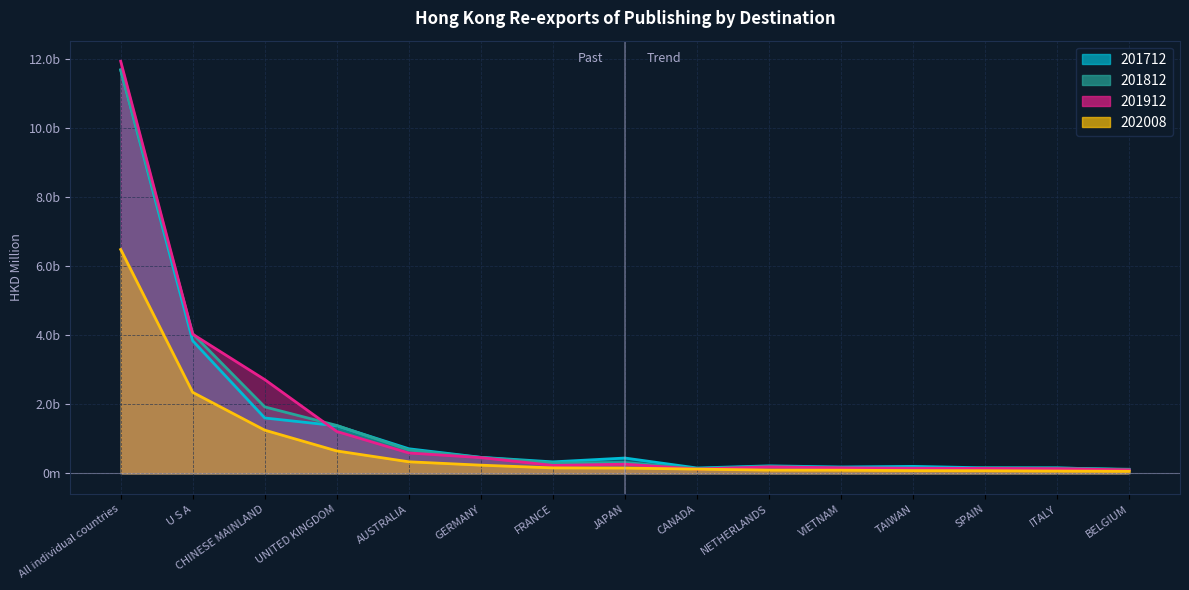

Rank the series at TAIWAN from lowest to highest value.

202008, 201812, 201912, 201712